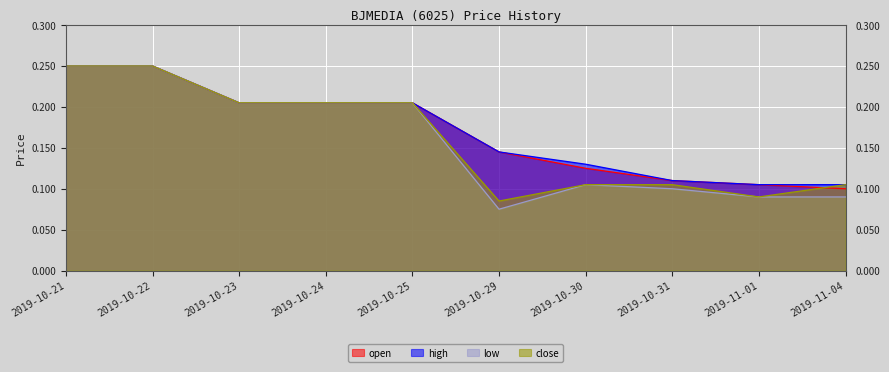

What is the sum of the close values at 2019-11-04 and 2019-10-23?

0.3